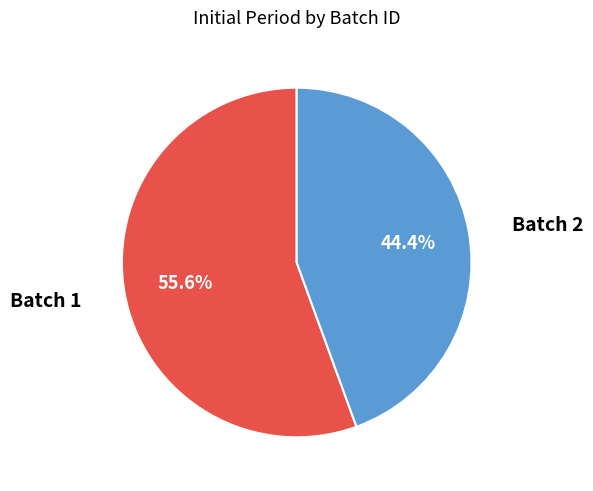

Which has a higher value, Batch 2 or Batch 1?

Batch 1